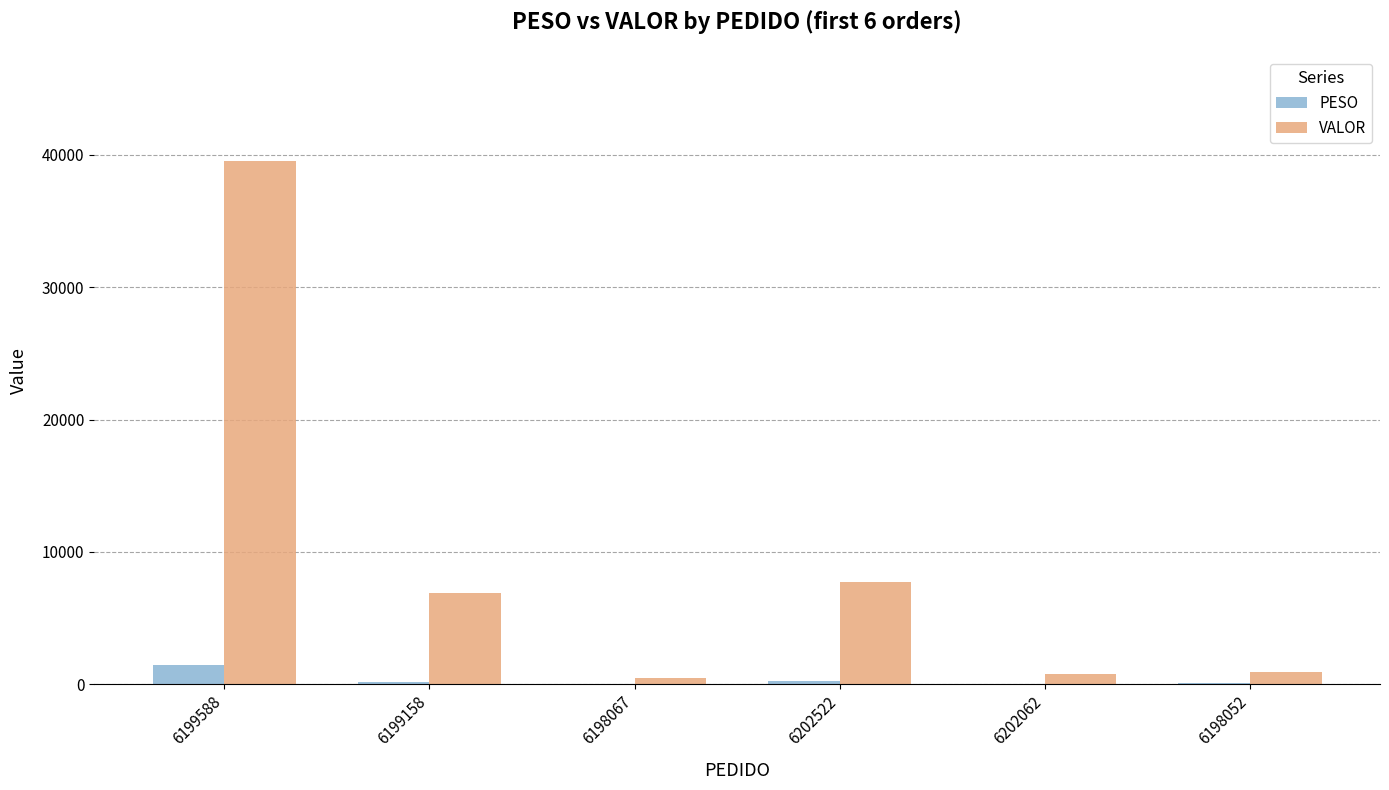

What is the approximate value of PESO at 6199588?

1440.0